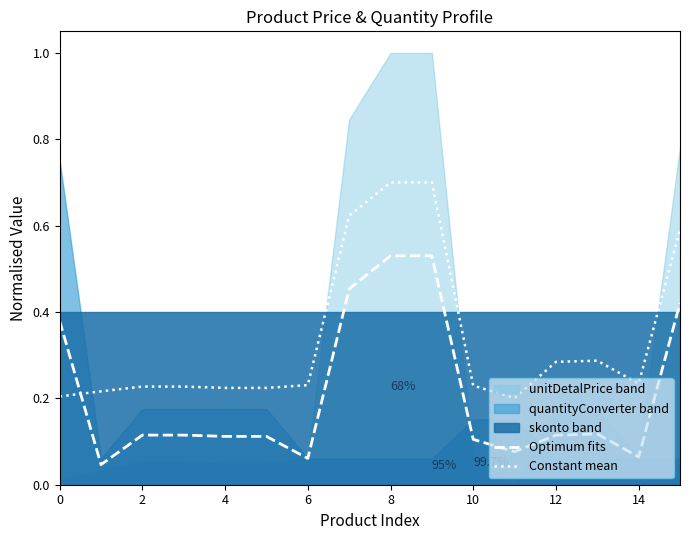

How many times do Optimum fits and Constant mean cross each other?

1